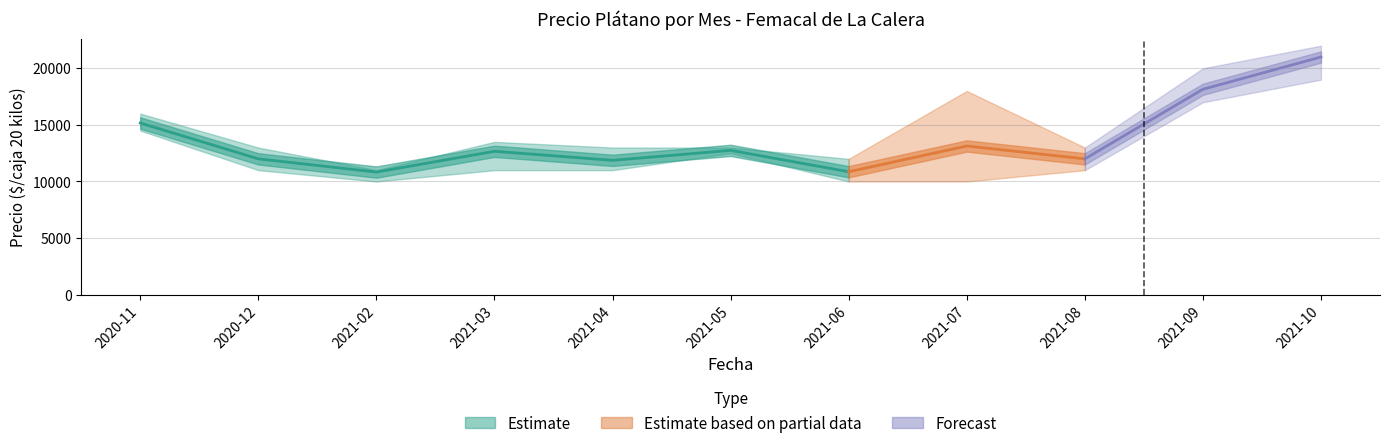

At which category does Precio maximo reach its first local peak?

2021-03